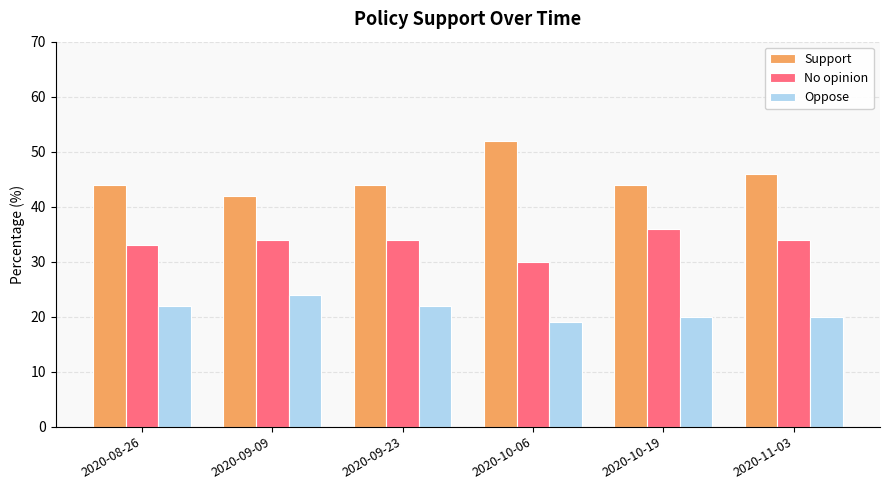

What is the average value of the Support series?

45